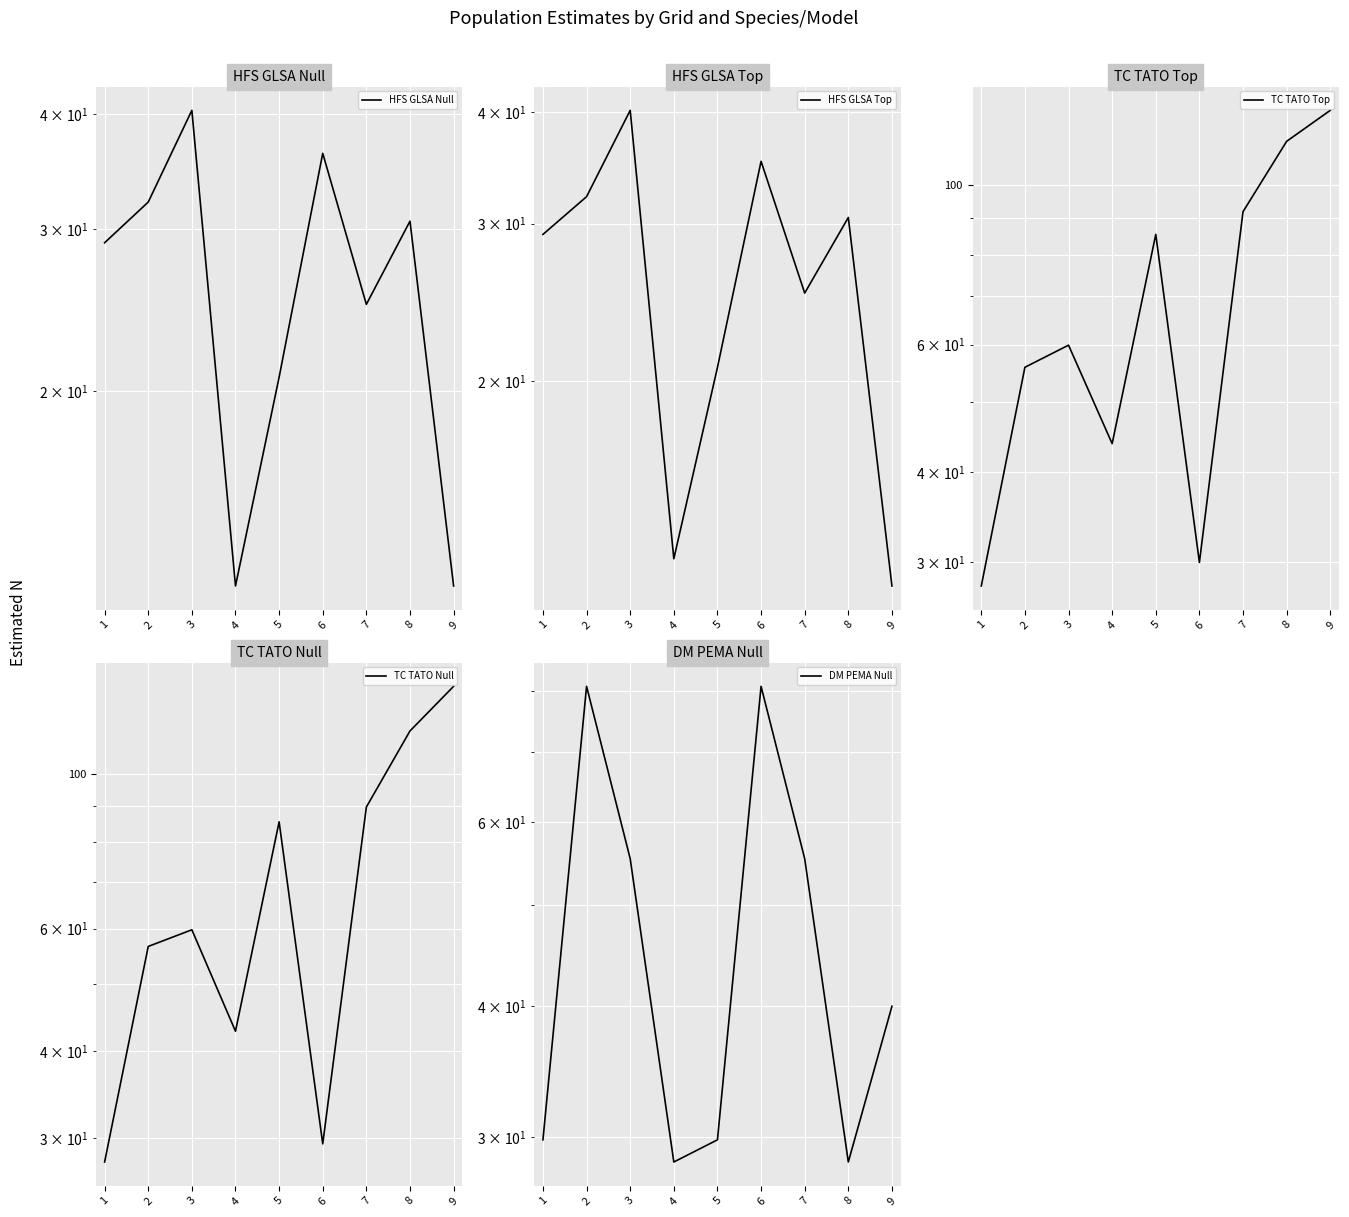

What is the difference between the highest and lowest values at 3?

19.8